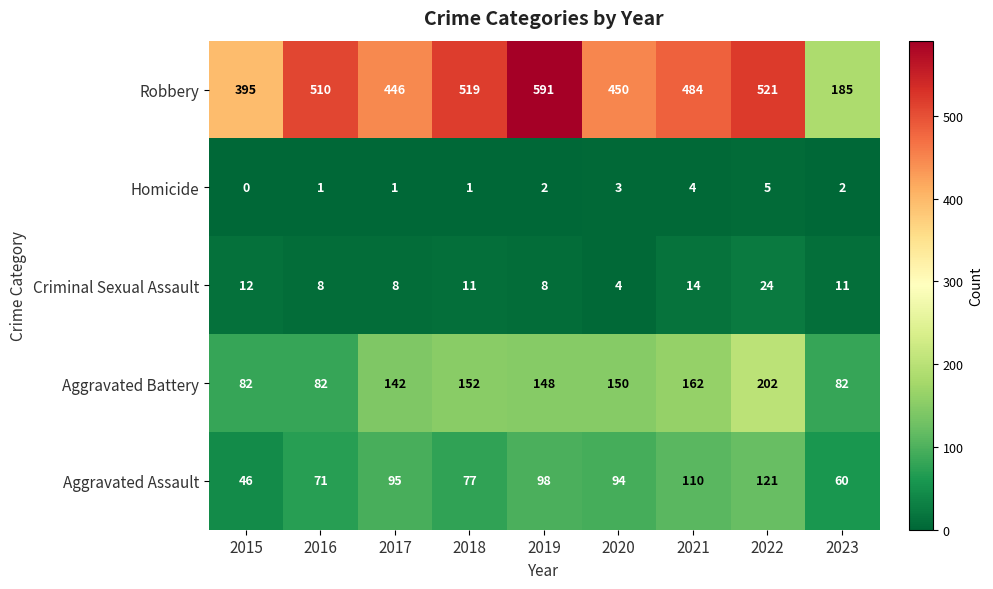

Which series has the largest total across all categories?

Robbery